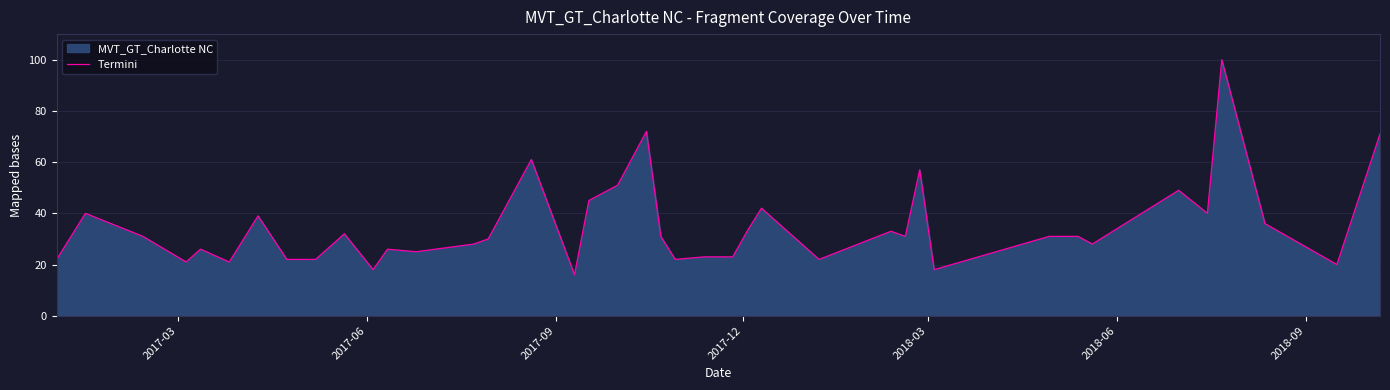

What is the maximum value shown in the chart?

100